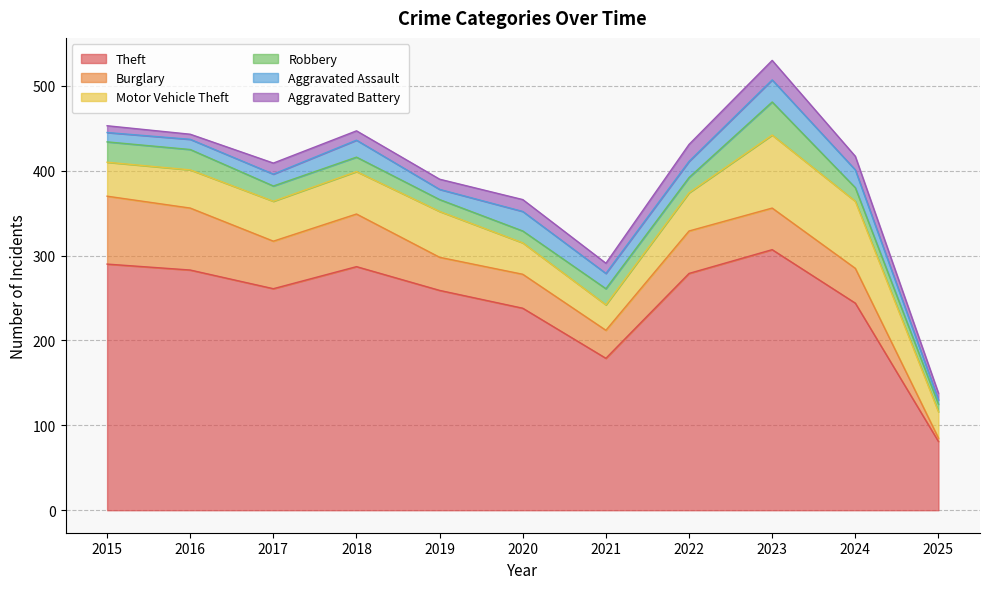

How many data points does each series have?

11